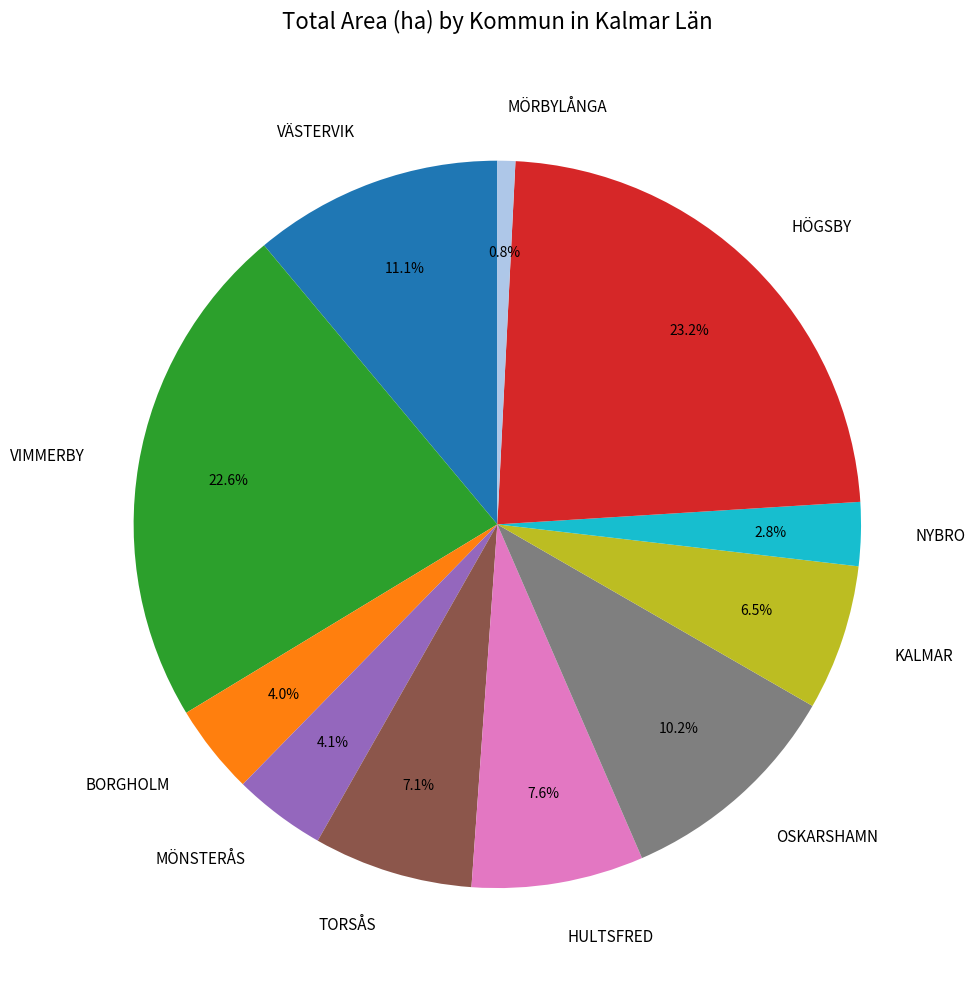

What is the total percentage of BORGHOLM and HULTSFRED?

11.6%